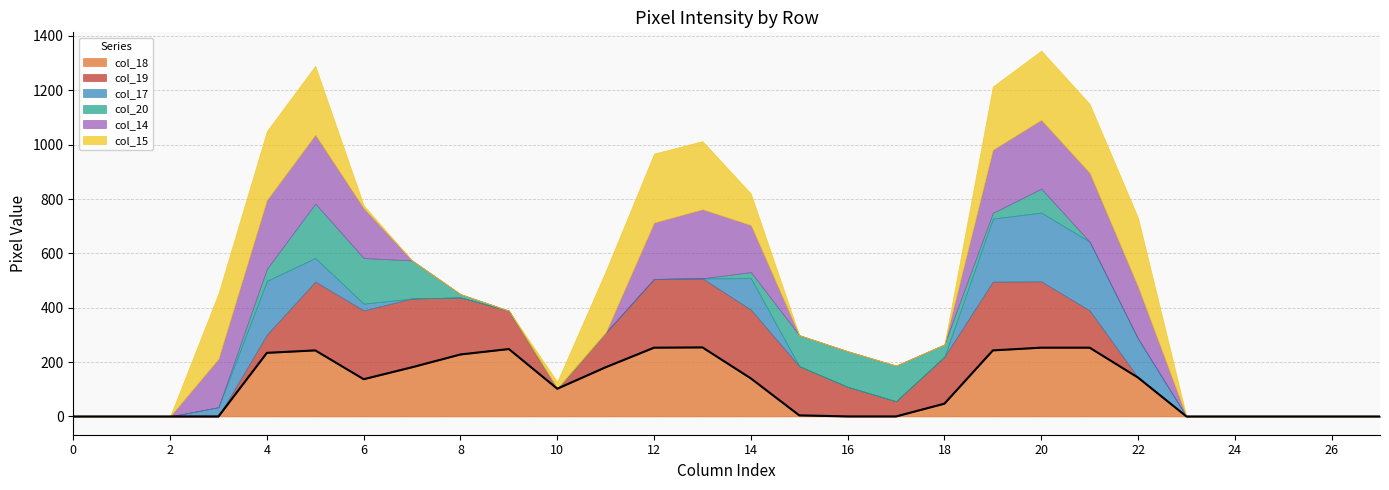

What is the maximum value for col_14?

254